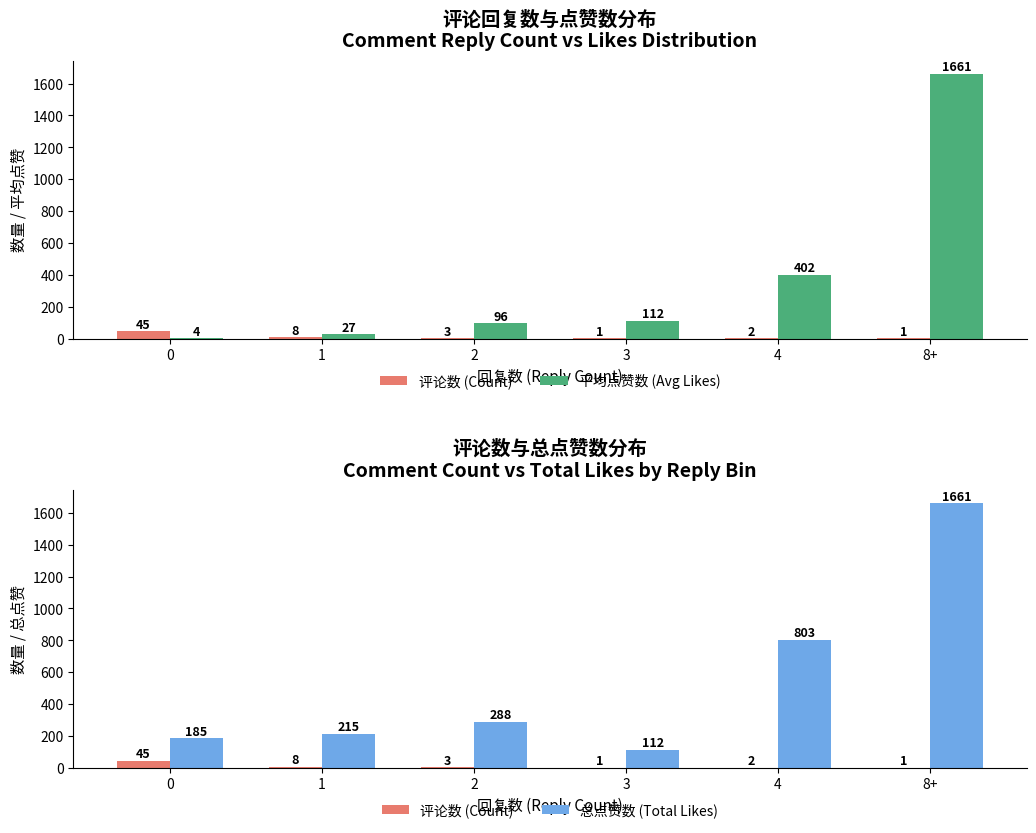

At which category is the sum across all series the highest?

8+